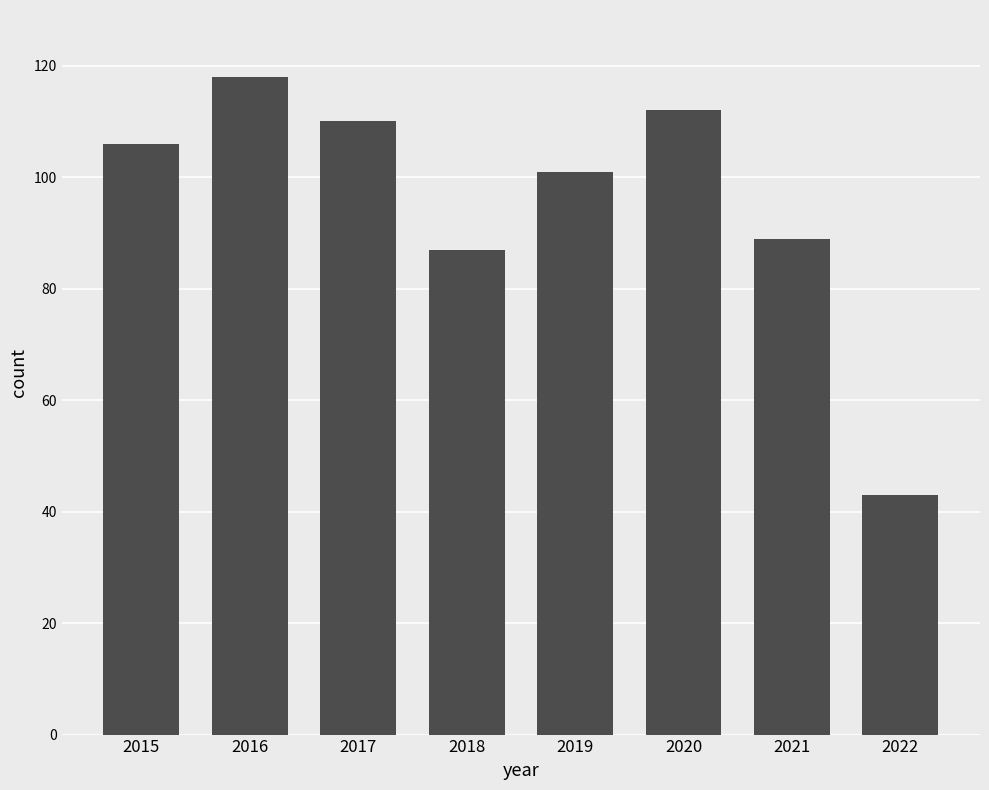

What is the approximate value at 2018, to the nearest 5?

85